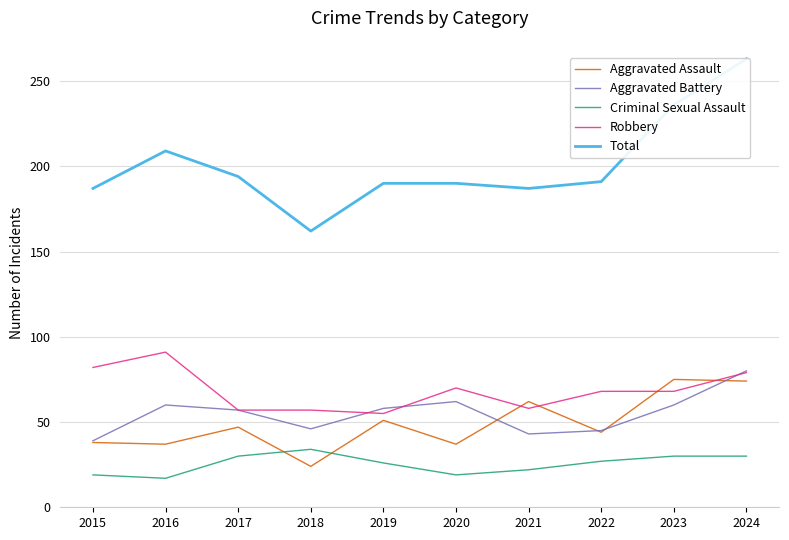

Which series has the widest spread of values?

Total